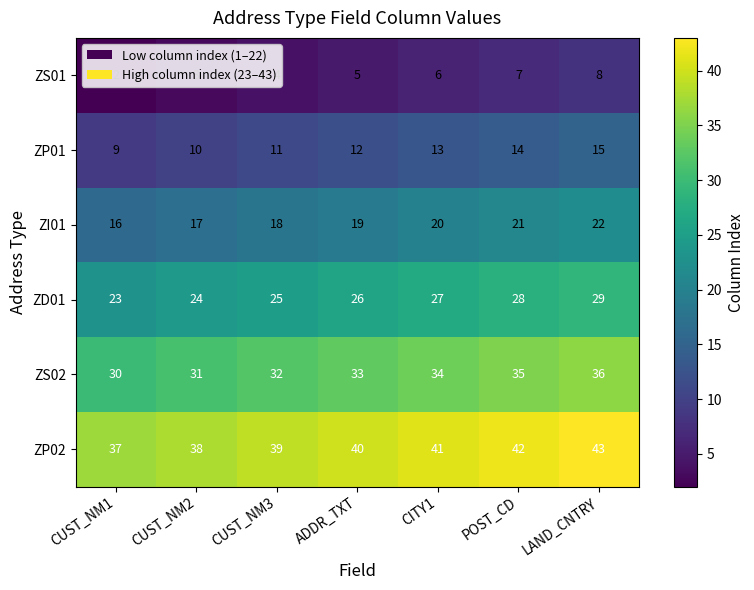

What is the difference between the highest and lowest values at CUST_NM2?

35